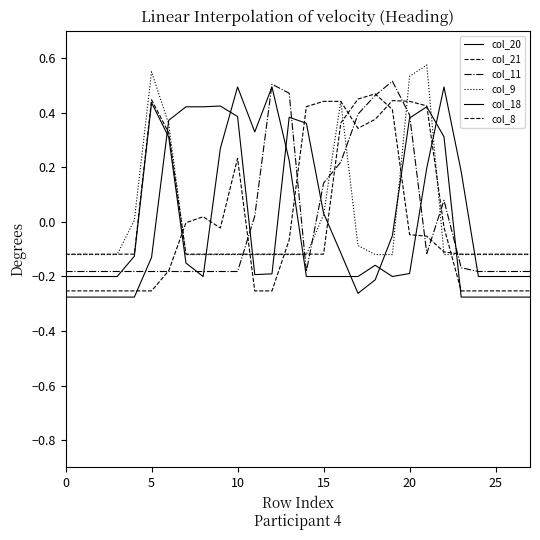

Is this an area chart (filled region under the line)?

No